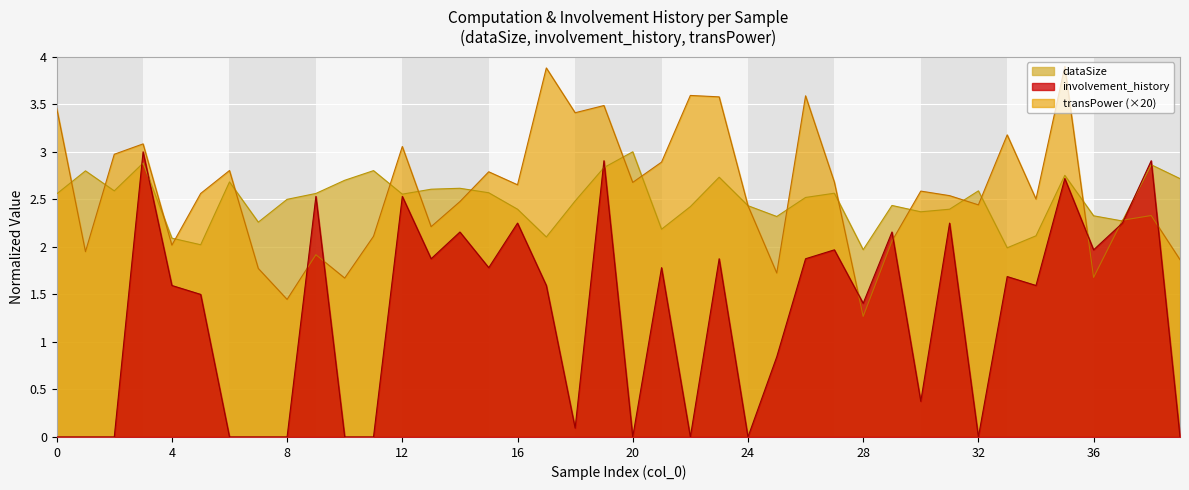

How many lines are shown in the chart?

3